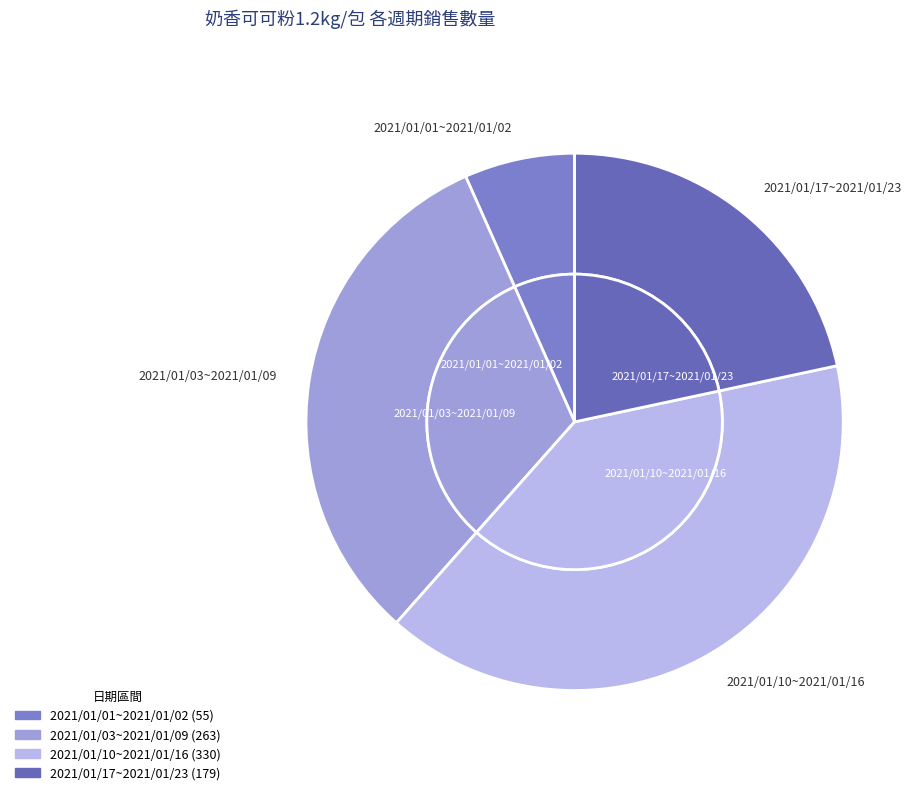

Which category has the smallest portion of the pie?

2021/01/01~2021/01/02